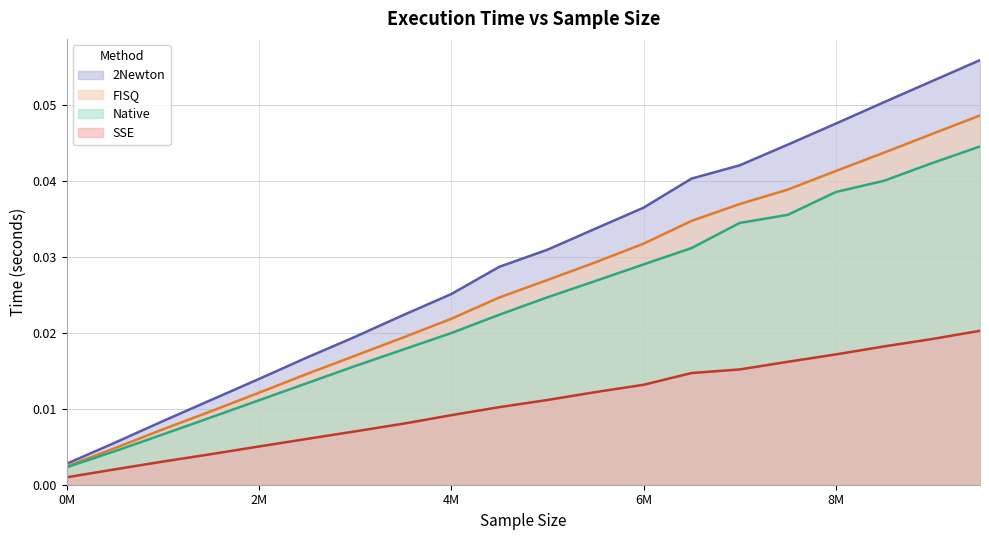

True or false: time2Newton and timeFISQ intersect in this chart.

False